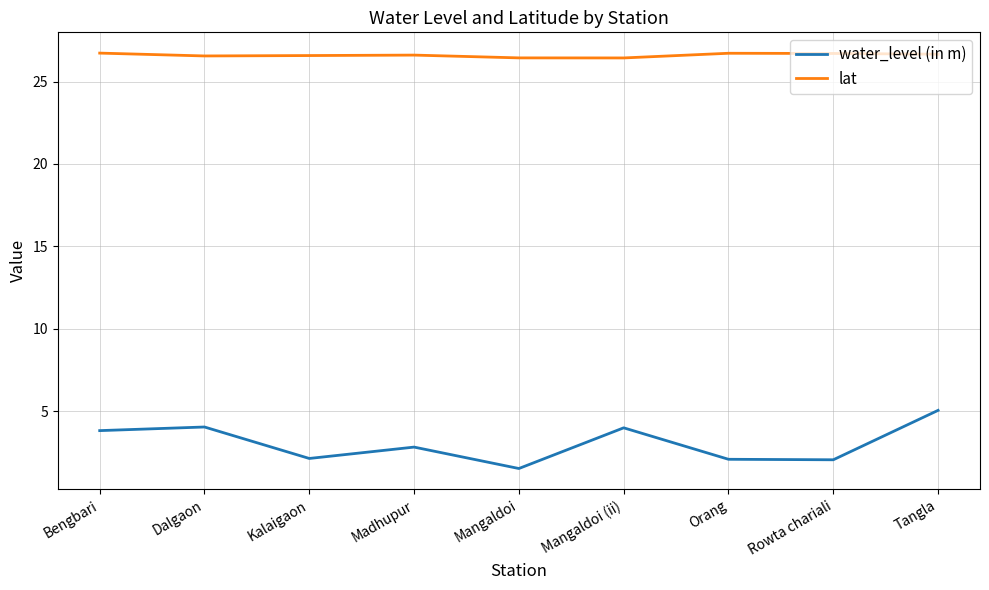

In lat, how many points are higher than both neighbors (excluding endpoints)?

2